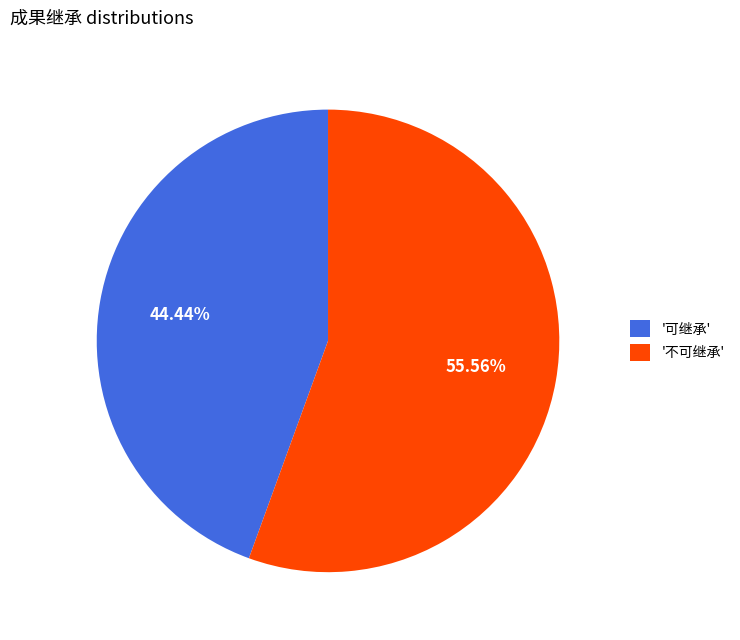

Do '不可继承' and '可继承' together represent more than half of the pie?

Yes